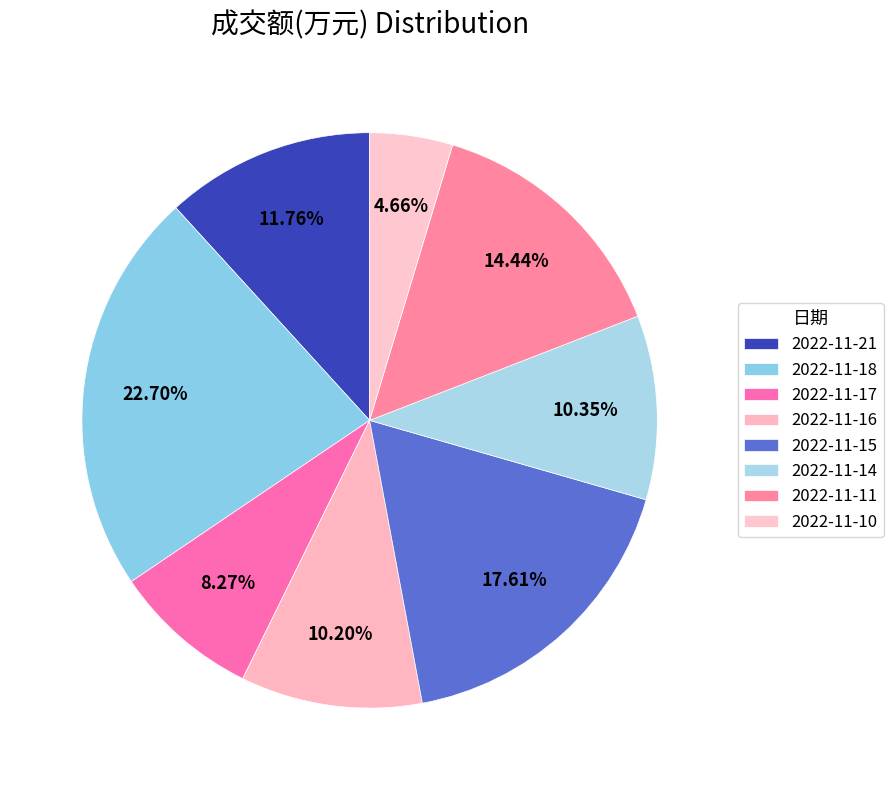

To the nearest percent, what is the average slice percentage?

12%